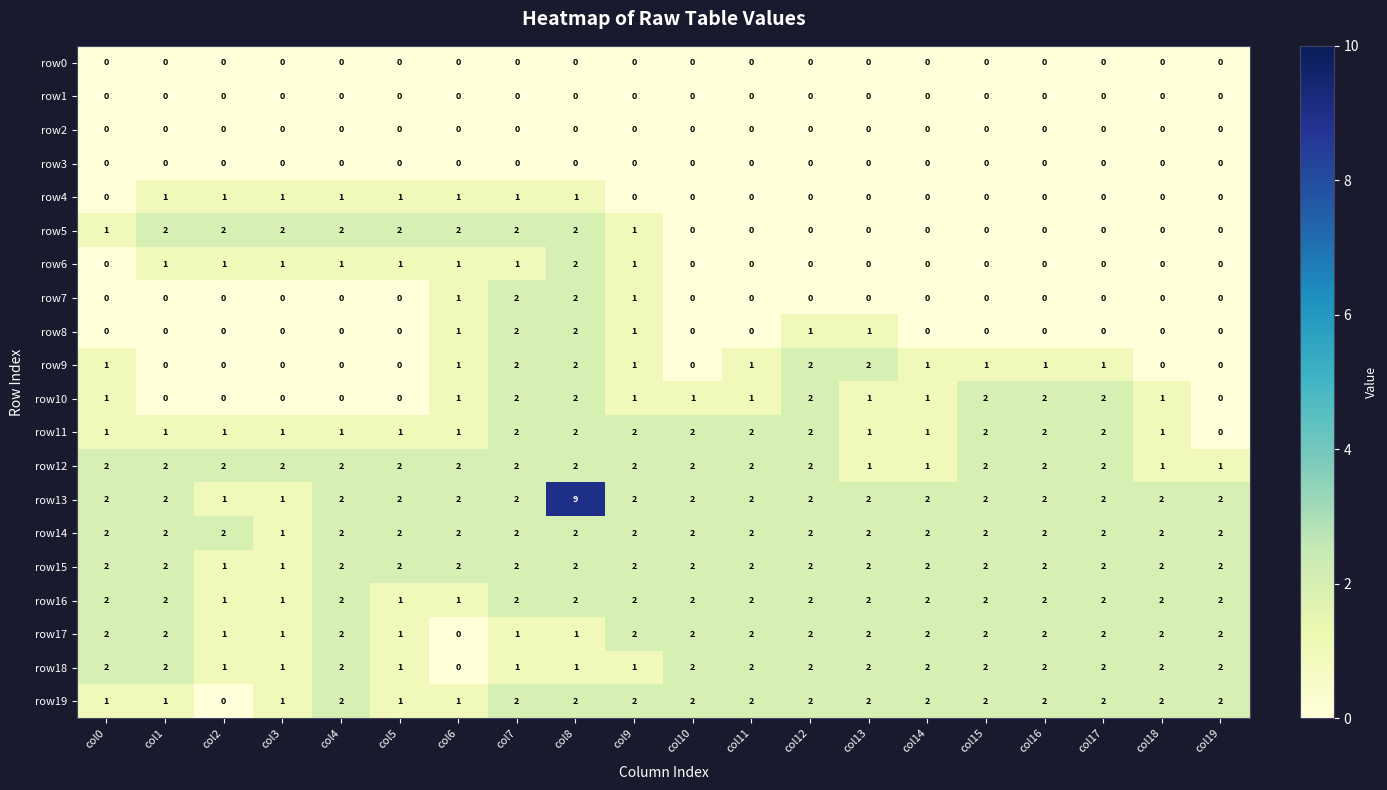

Which series has the largest total across all categories?

row13